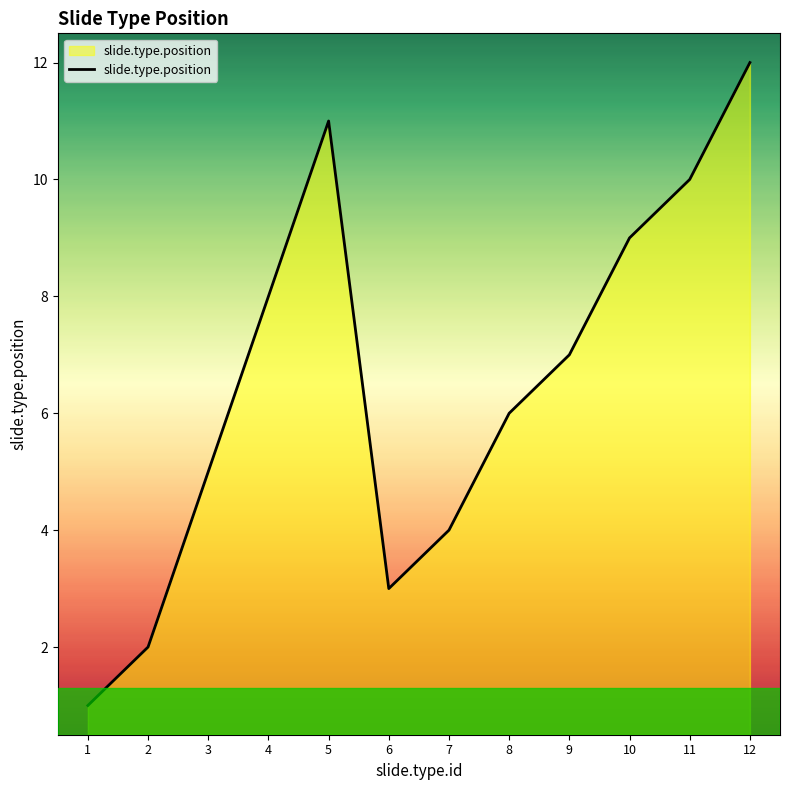

The chart shows a value of 3 at 6. True or false?

True